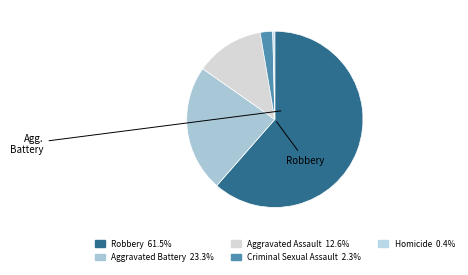

How many slices are in this pie chart?

5